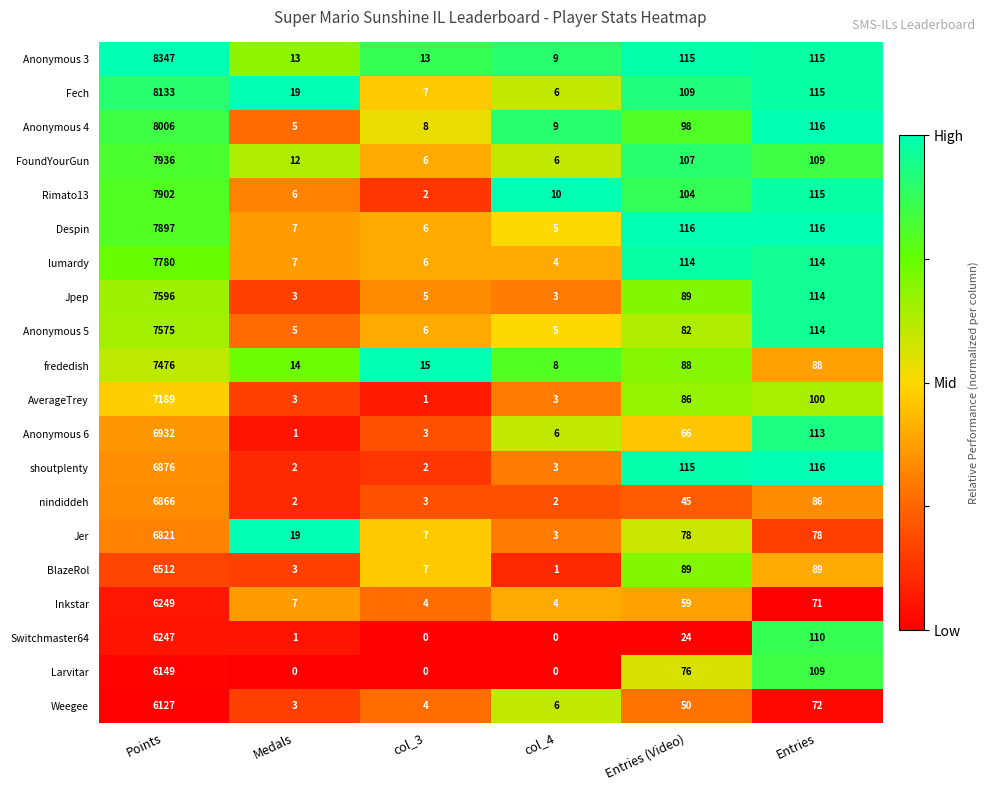

List the series in order of their peak value, highest first.

Anonymous 3, Fech, Anonymous 4, FoundYourGun, Rimato13, Despin, lumardy, Jpep, Anonymous 5, frededish, AverageTrey, Anonymous 6, shoutplenty, nindiddeh, Jer, BlazeRol, Inkstar, Switchmaster64, Larvitar, Weegee